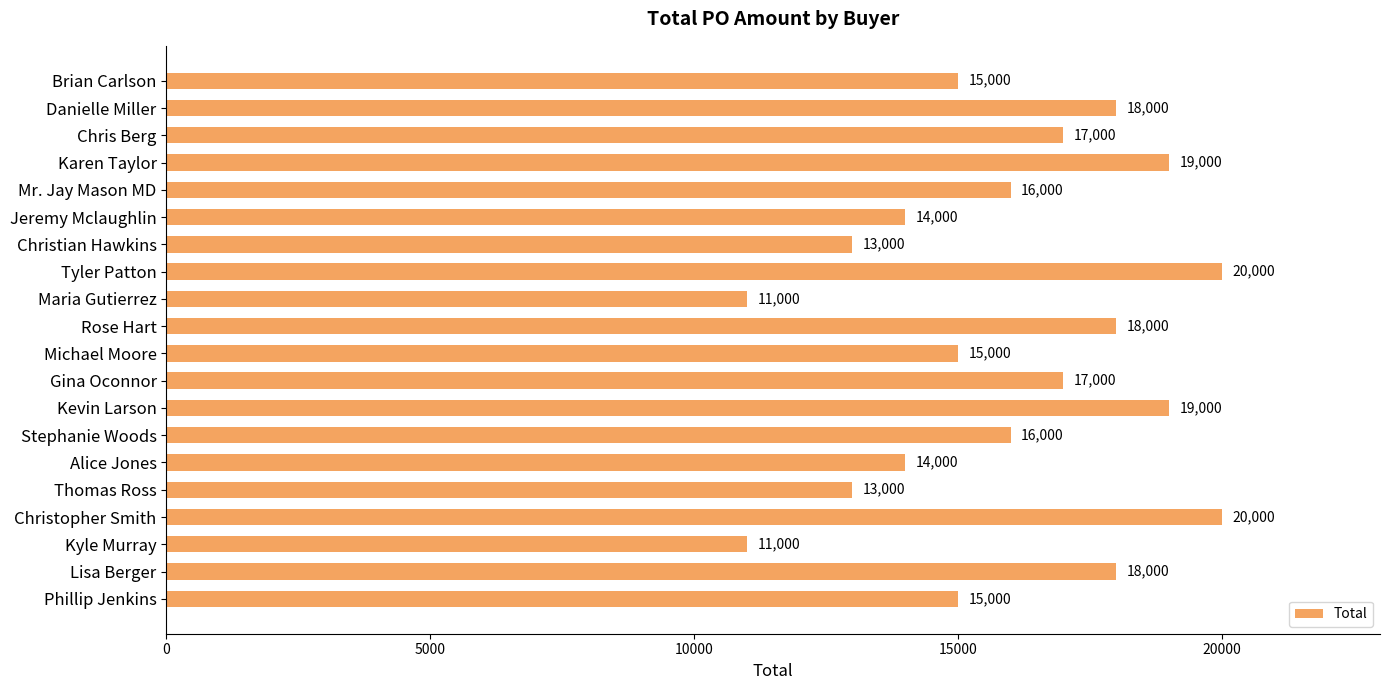

What is the label of the 7th bar from the bottom?

Stephanie Woods